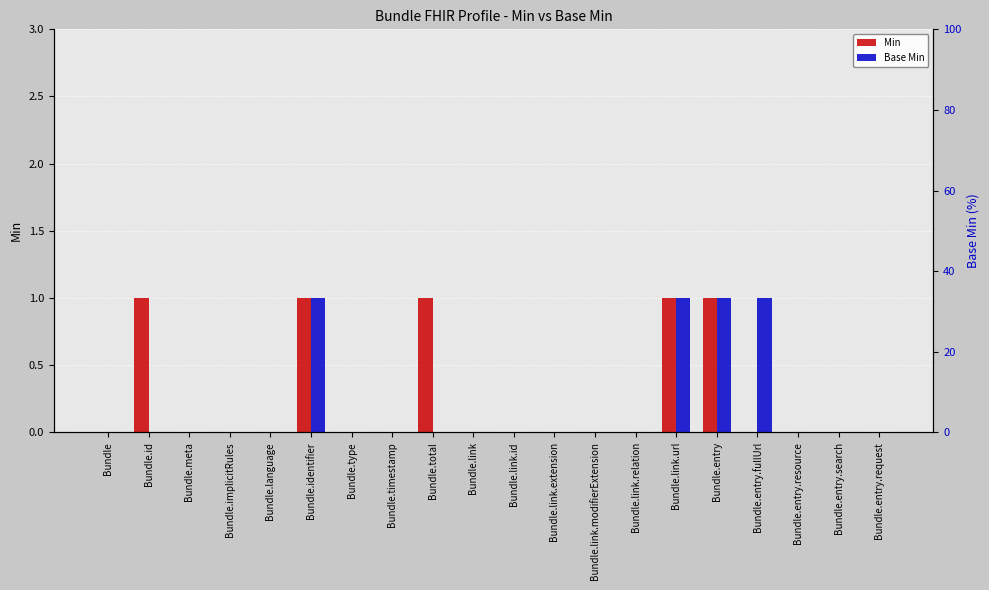

Does the chart contain any negative values?

No